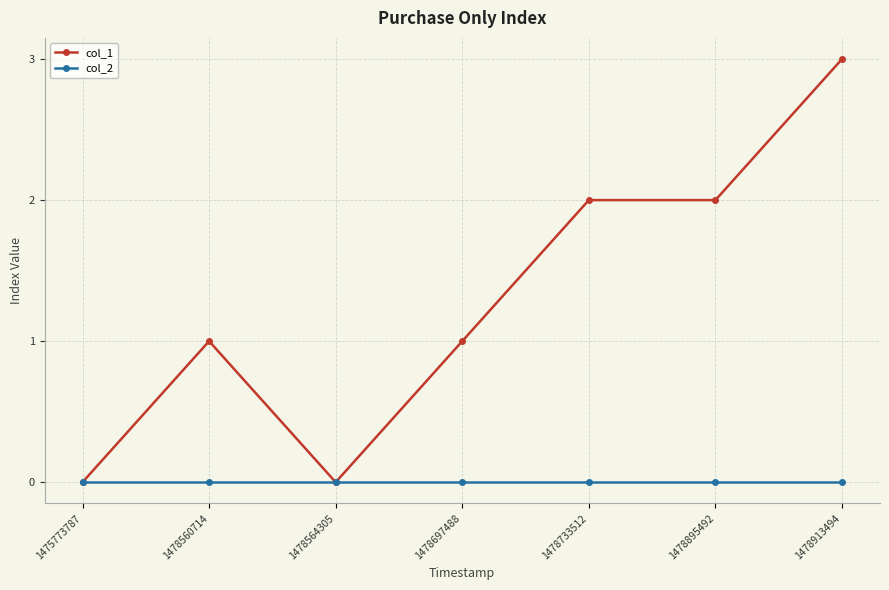

Which series changed the most between 1475773787 and 1478560714?

col_1